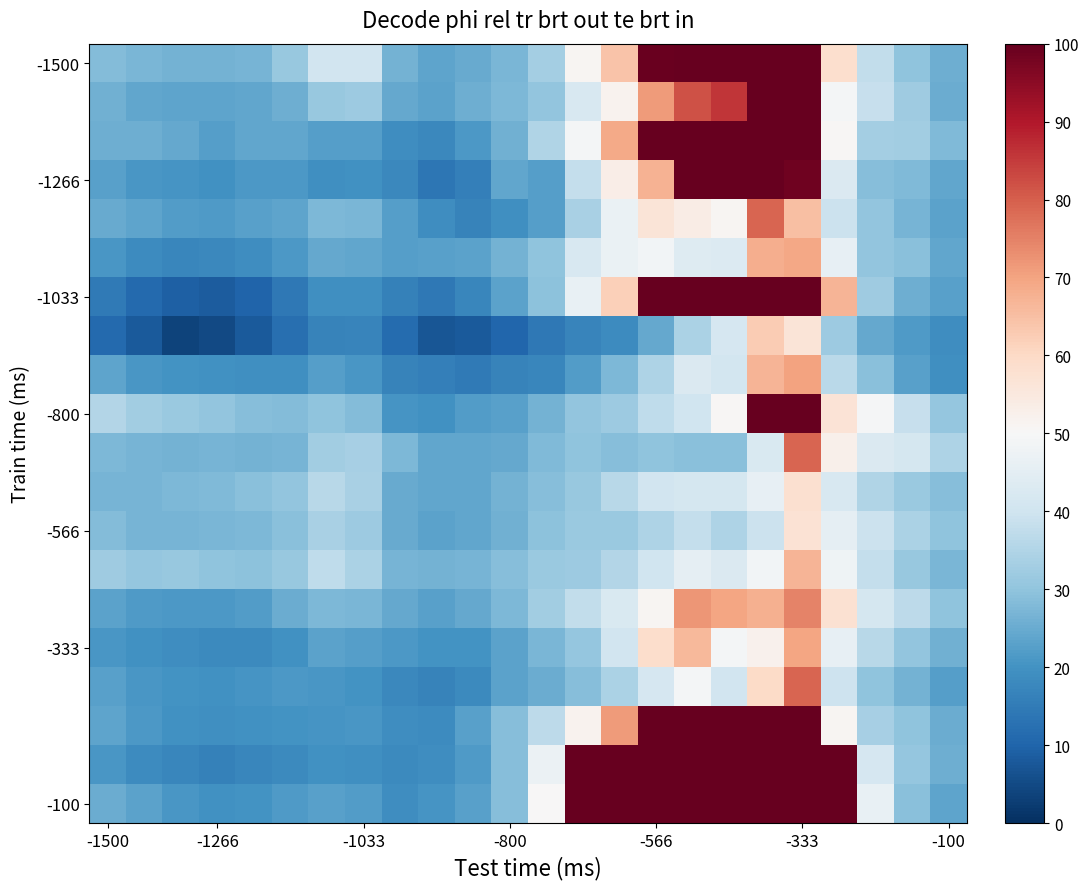

Which series has the largest range (max minus min)?

-100